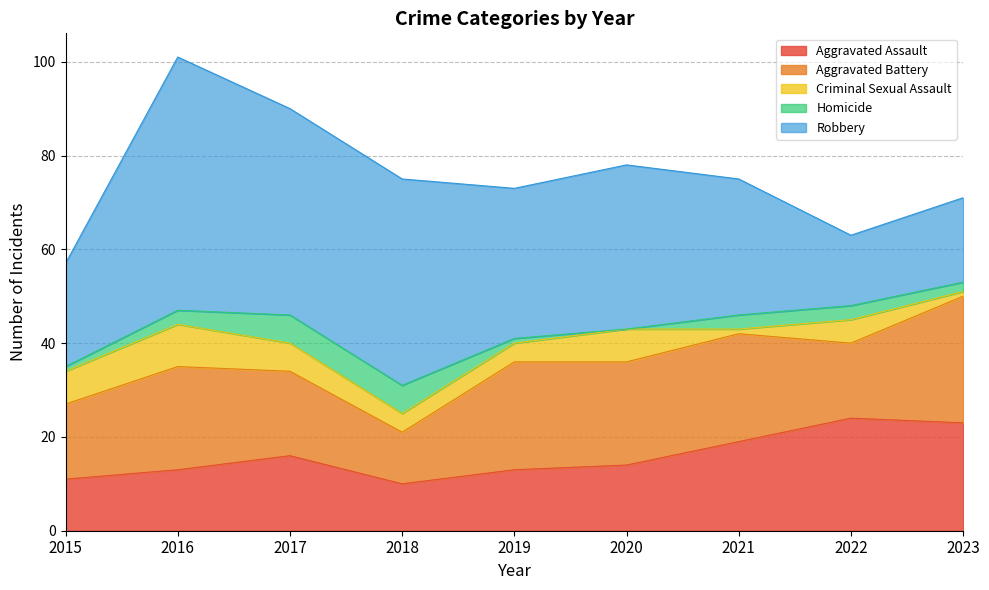

True or false: Robbery and Aggravated Assault intersect in this chart.

True